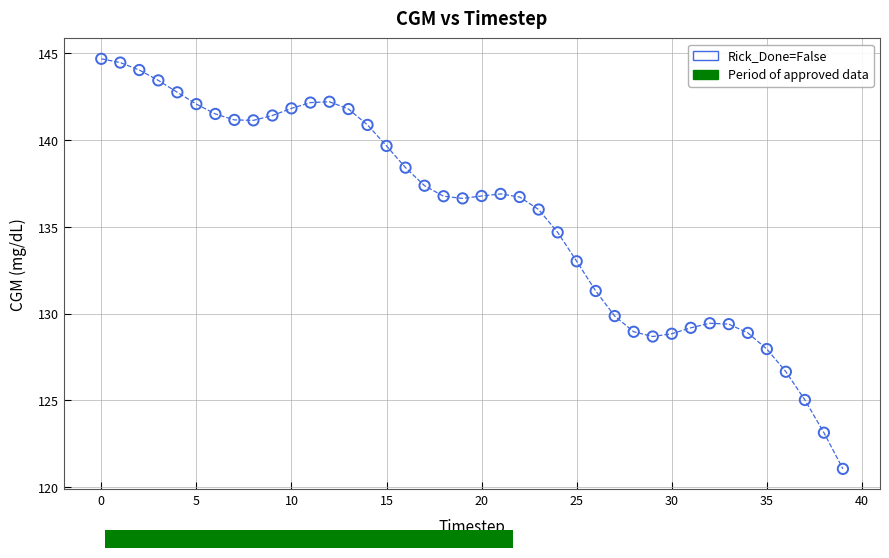

What Y value in the scatter plot is closest to 132?

131.3